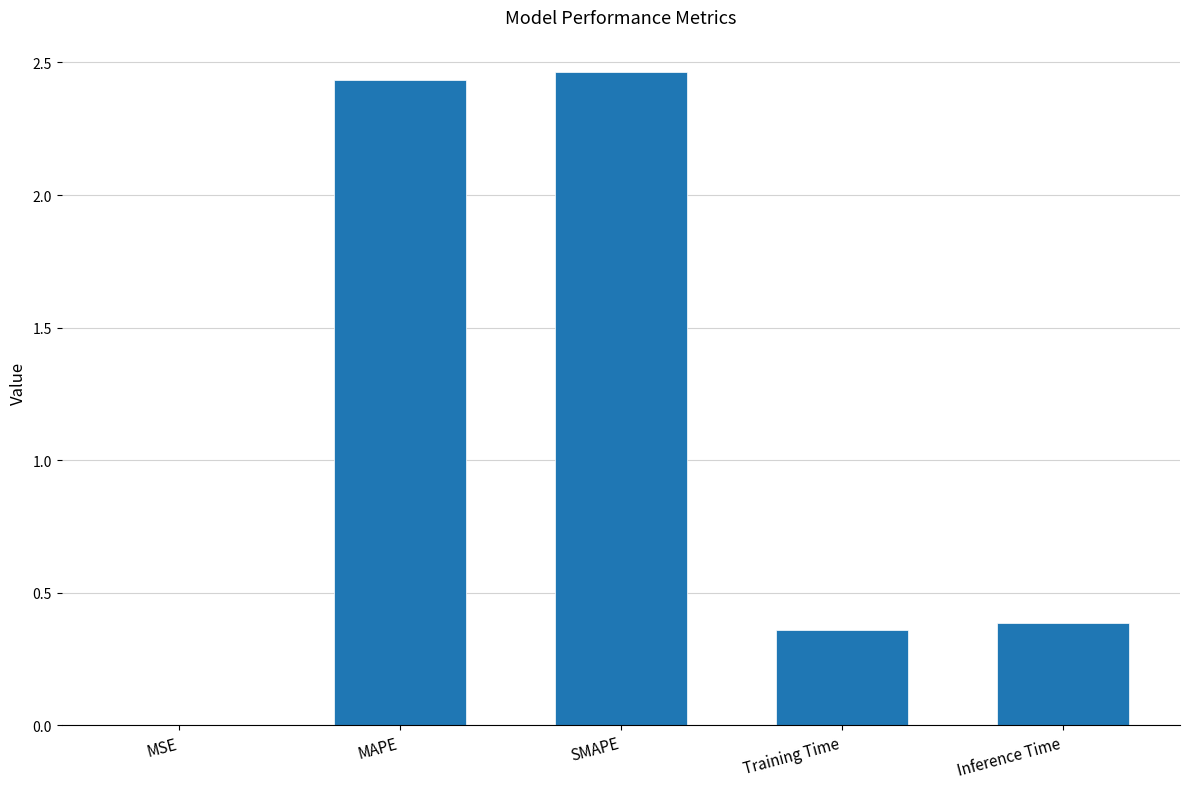

True or false: the data shows 3.7 at SMAPE.

False